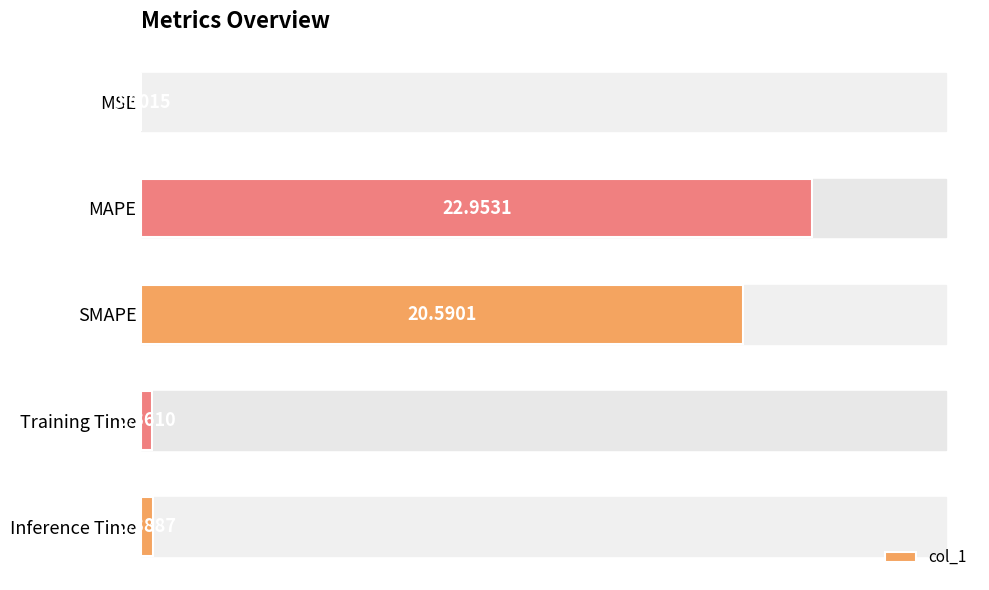

What is the change in value from MSE to MAPE?

+23.0